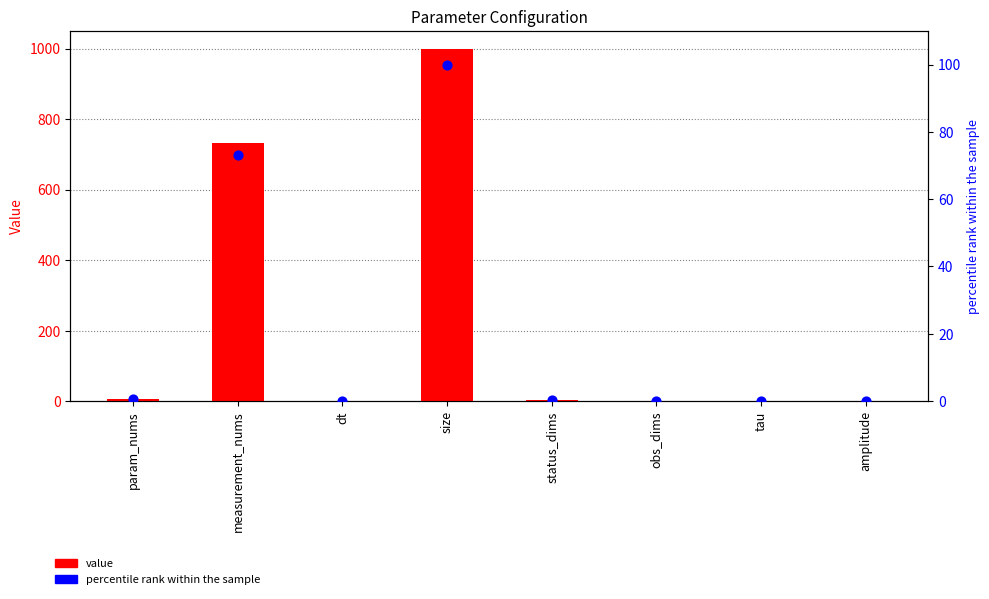

Is the value of value at param_nums greater than the value of percentile rank within the sample at amplitude?

Yes